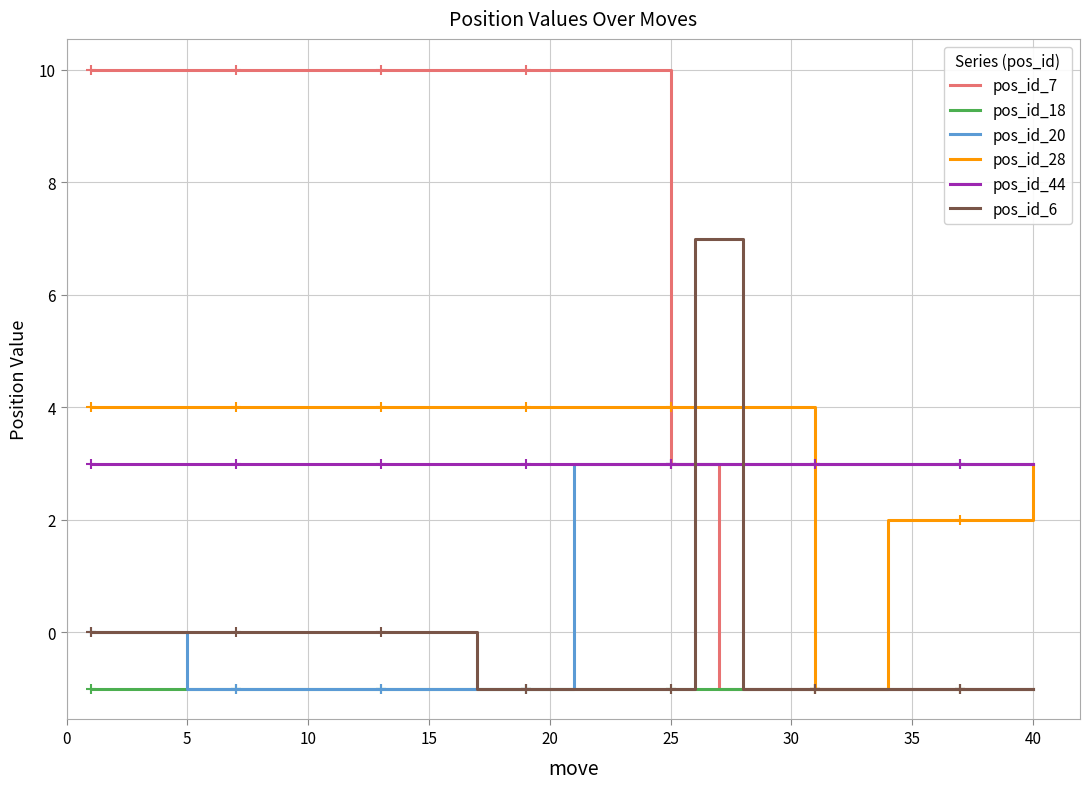

What are all the series names shown in the legend?

pos_id_7, pos_id_18, pos_id_20, pos_id_28, pos_id_44, pos_id_6